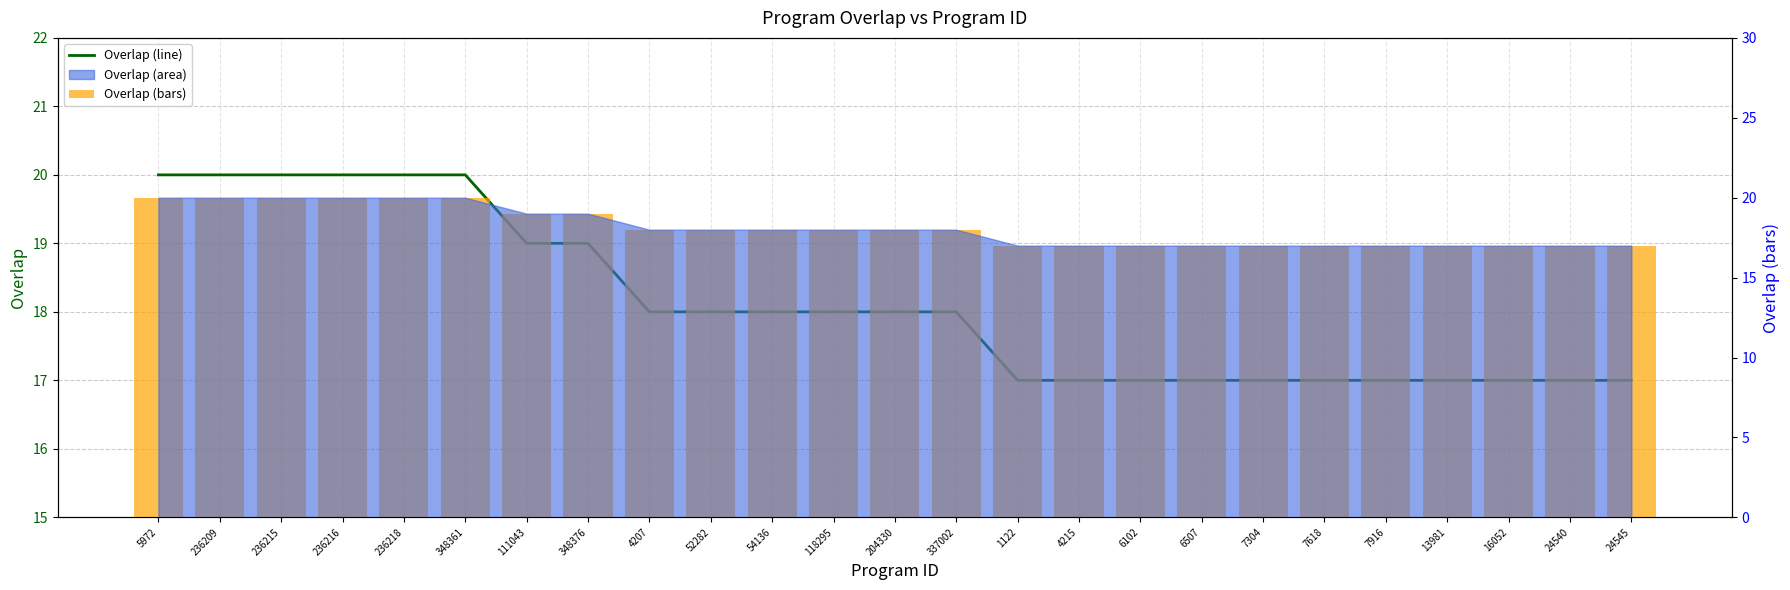

What value does the Overlap (line) series have at 6507?

17